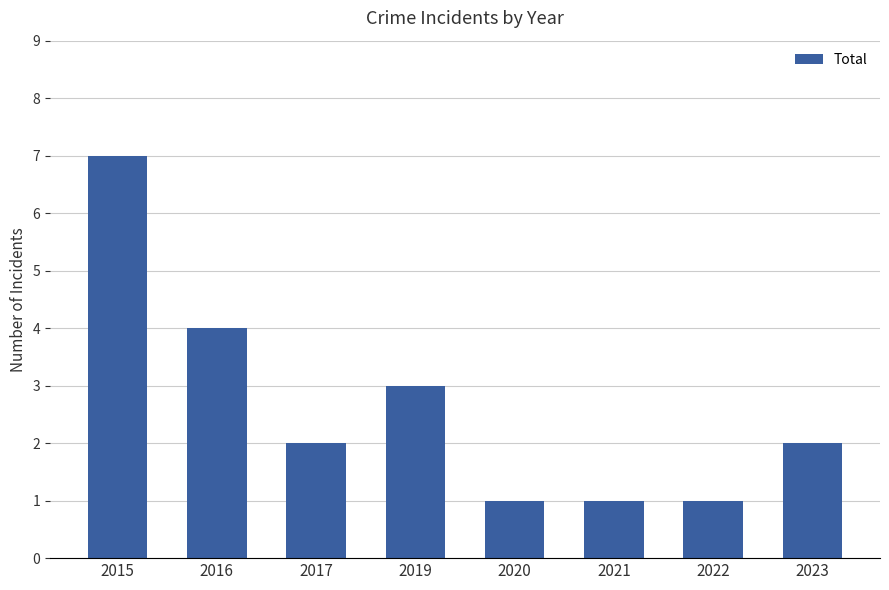

Between 2015 and 2020, which is larger?

2015